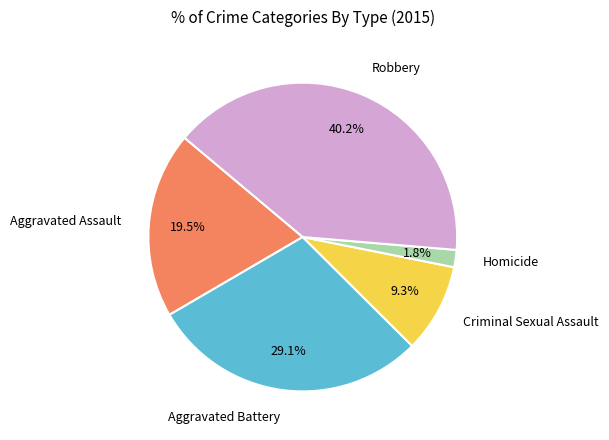

Does any single category account for the majority?

No